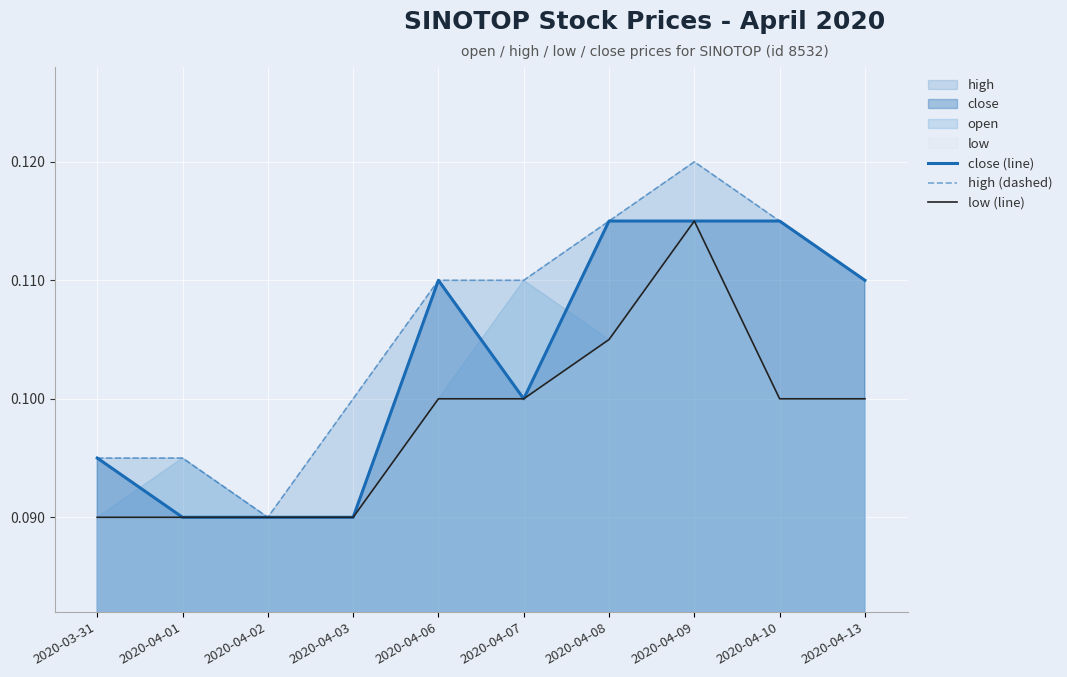

Count the high (dashed) values in the range 0 to 1.

10